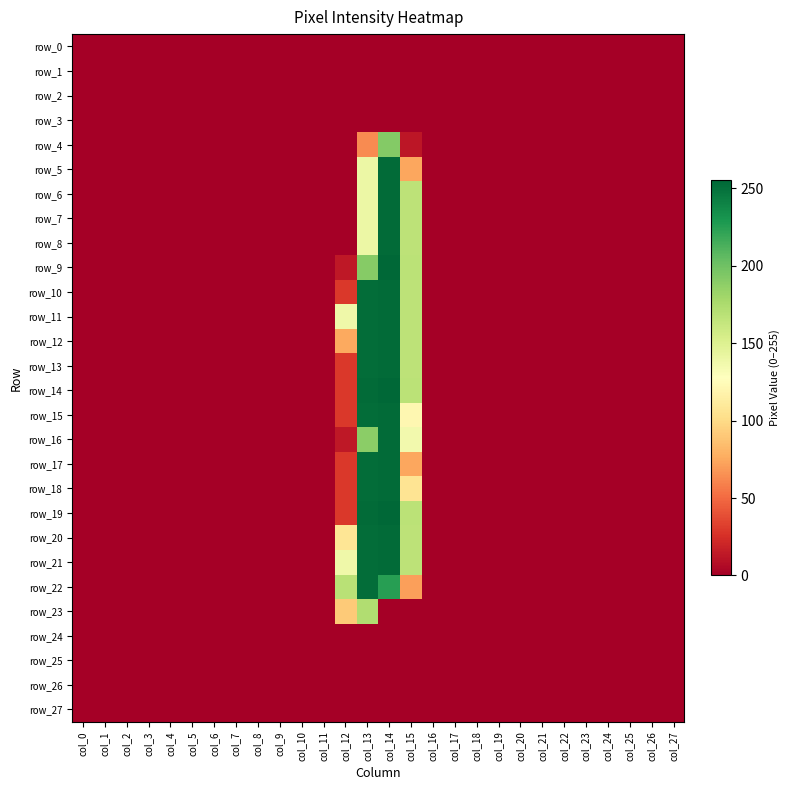

Which has a higher value, col_7 or col_21?

col_7